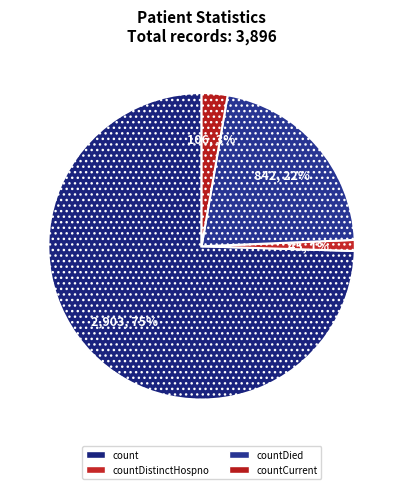

Which slice is the smallest?

countDistinctHospno